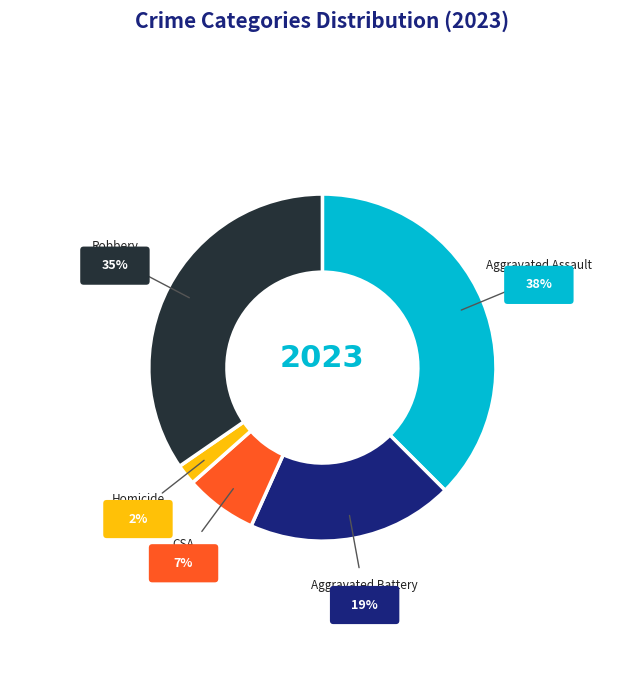

To the nearest percent, what is the difference between the largest and smallest slice percentages?

36%